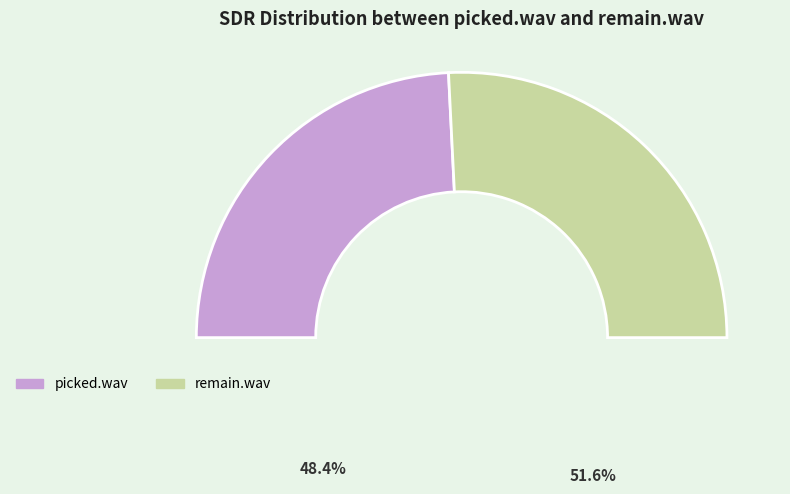

To the nearest percent, what portion does remain.wav represent?

52%